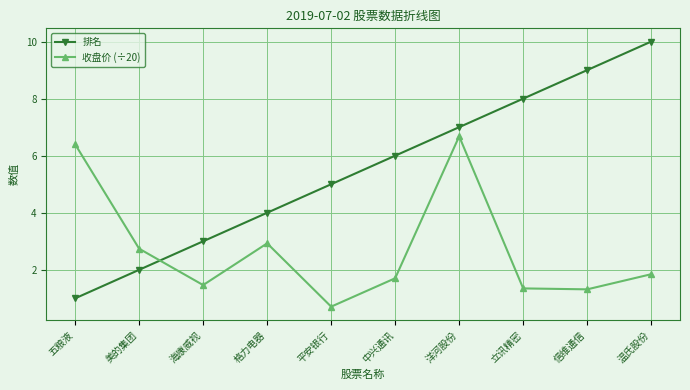

True or false: 排名 has more than 1 interior local peaks.

False